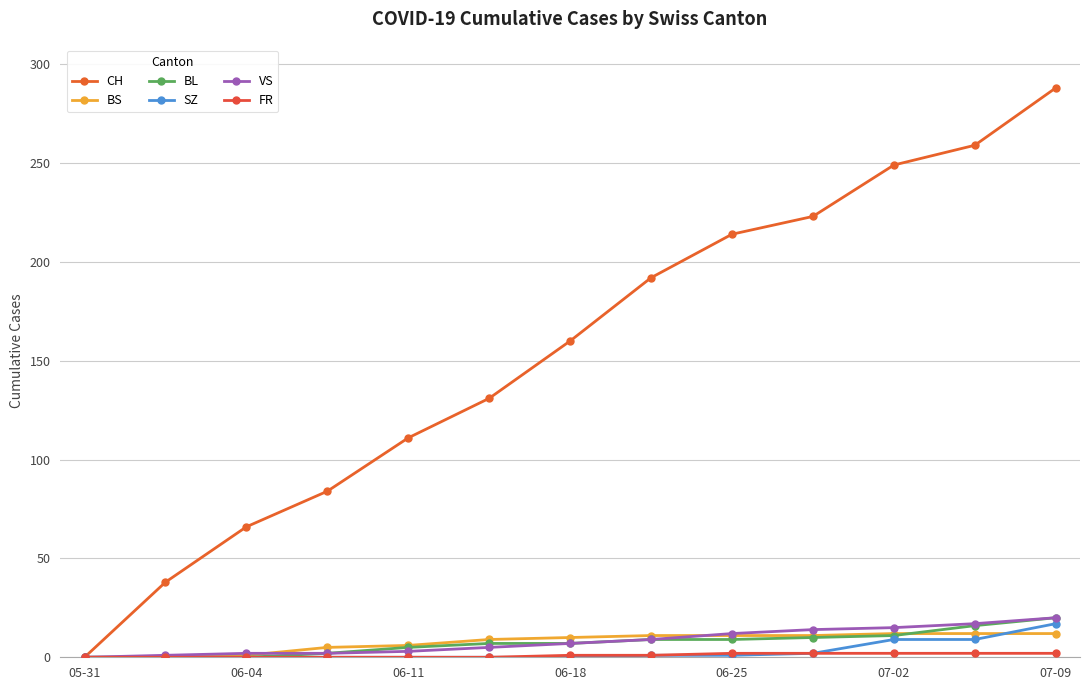

Reading right to left, extract all data points from this chart.

CH: 288	259	249	223	214	192	160	131	111	84	66	38	0
BS: 12	12	12	11	11	11	10	9	6	5	1	0	0
BL: 20	16	11	10	9	9	7	7	5	2	0	0	0
SZ: 17	9	9	2	1	1	0	0	0	0	0	0	0
VS: 20	17	15	14	12	9	7	5	3	2	2	1	0
FR: 2	2	2	2	2	1	1	0	0	0	0	0	0